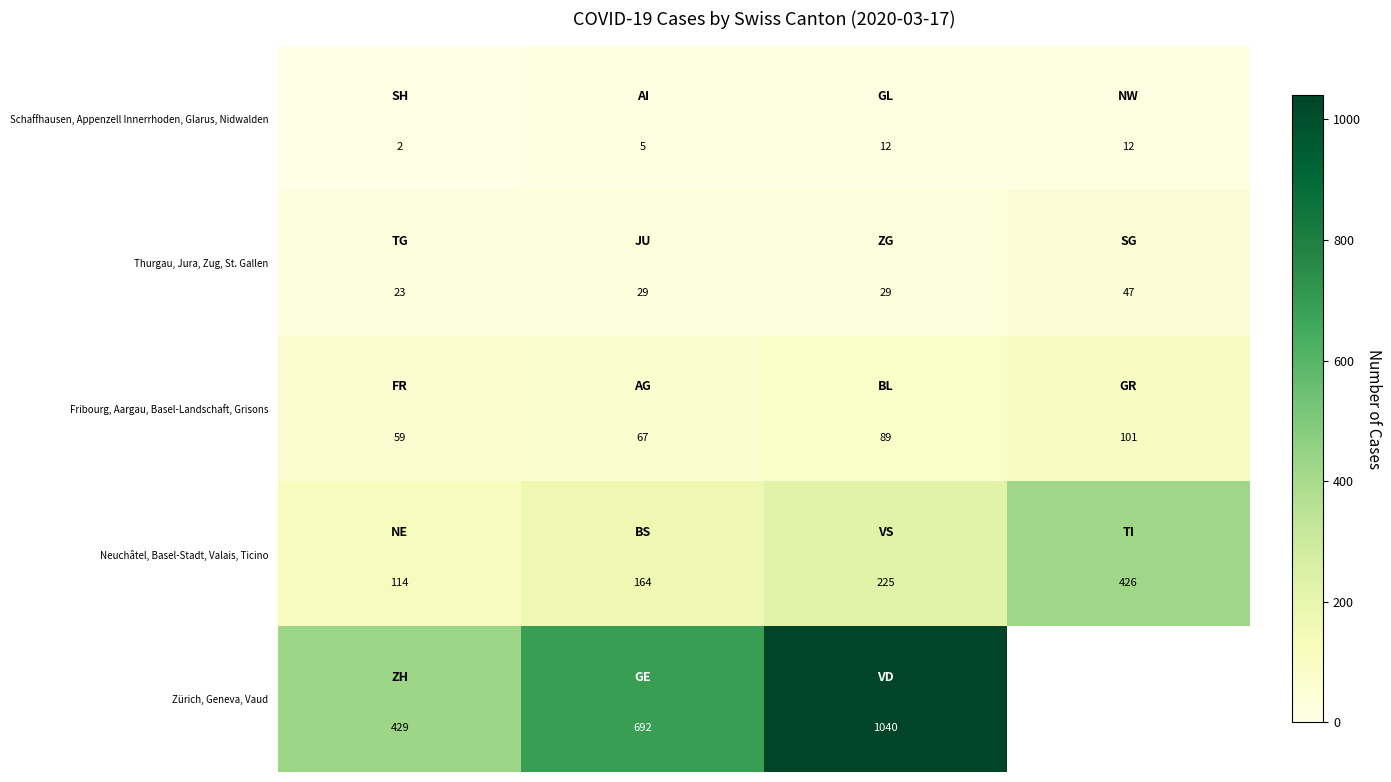

How many Schaffhausen, Appenzell Innerrhoden, Glarus, Nidwalden values are between 5 and 12?

3